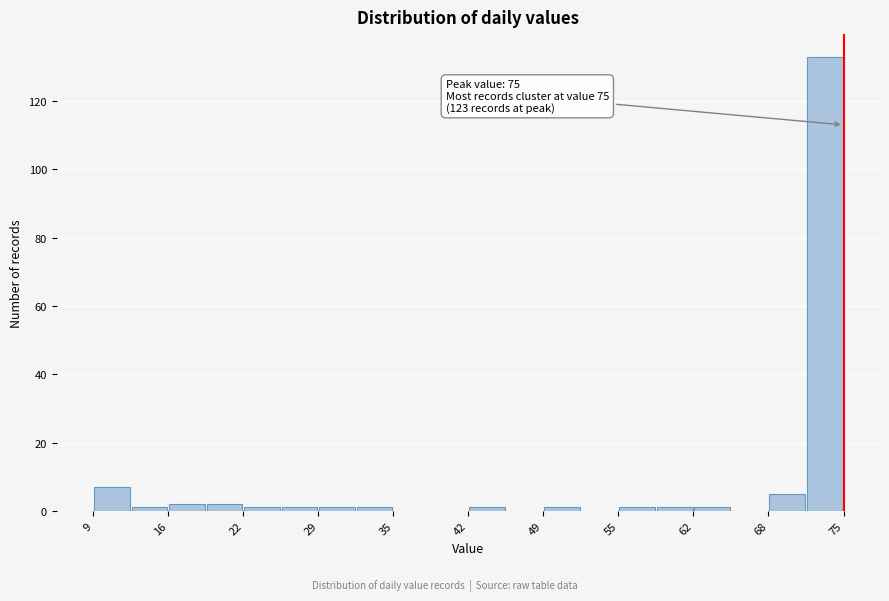

Around what value on the x-axis is the tallest bar? Give the approximate position of its centre, as read against the axis.

73